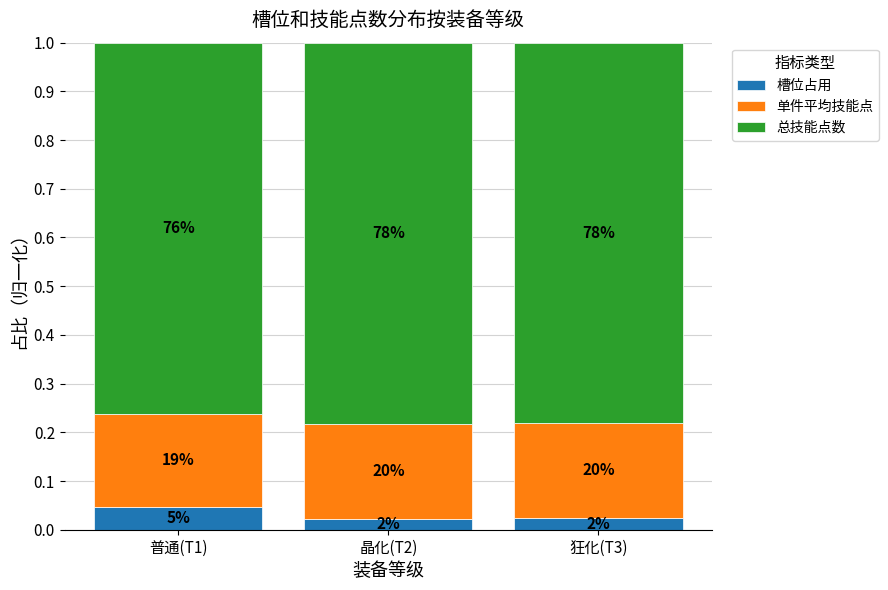

How many bars are there in total?

3